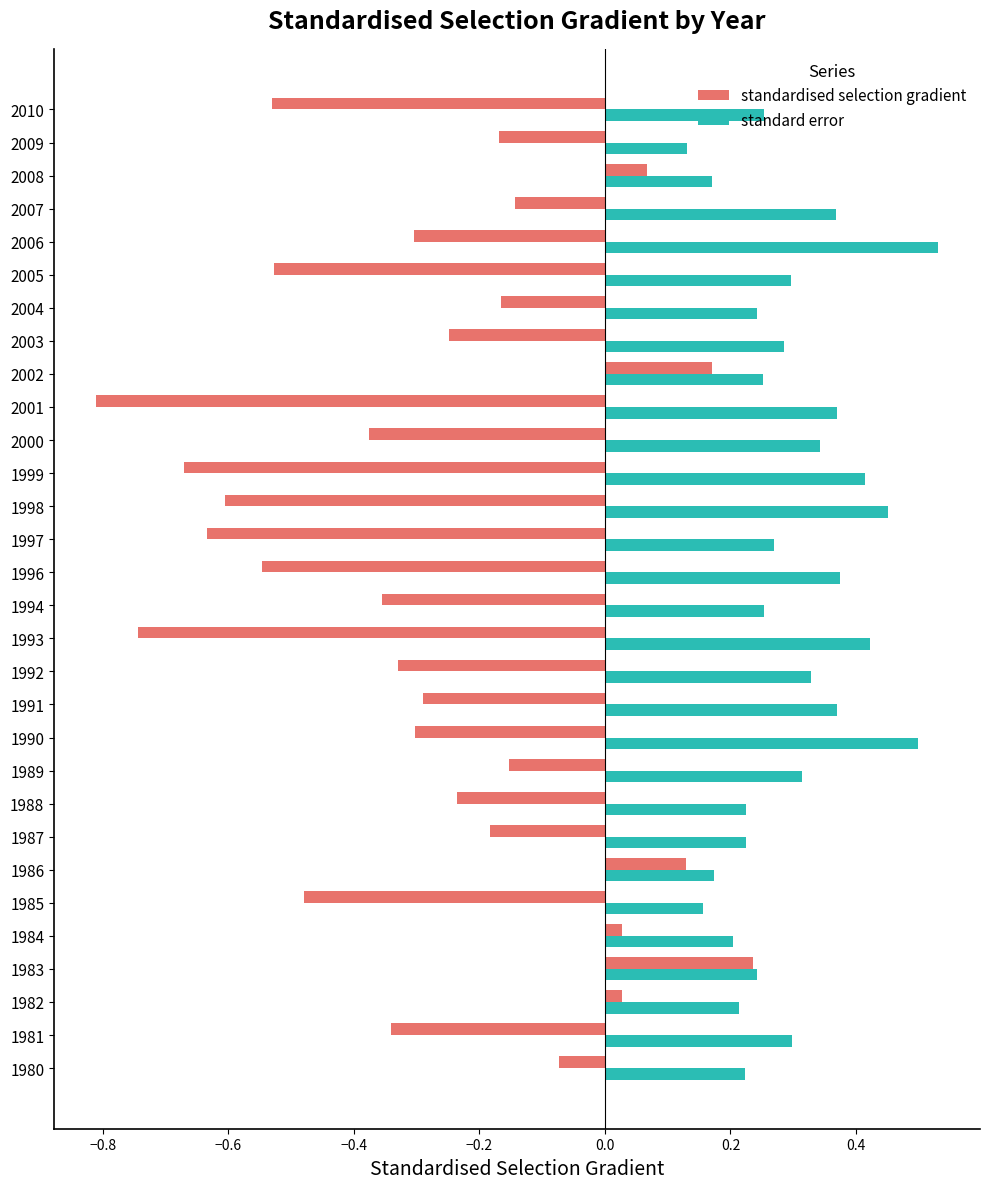

Where is standard error nearest to the value 0?

2009